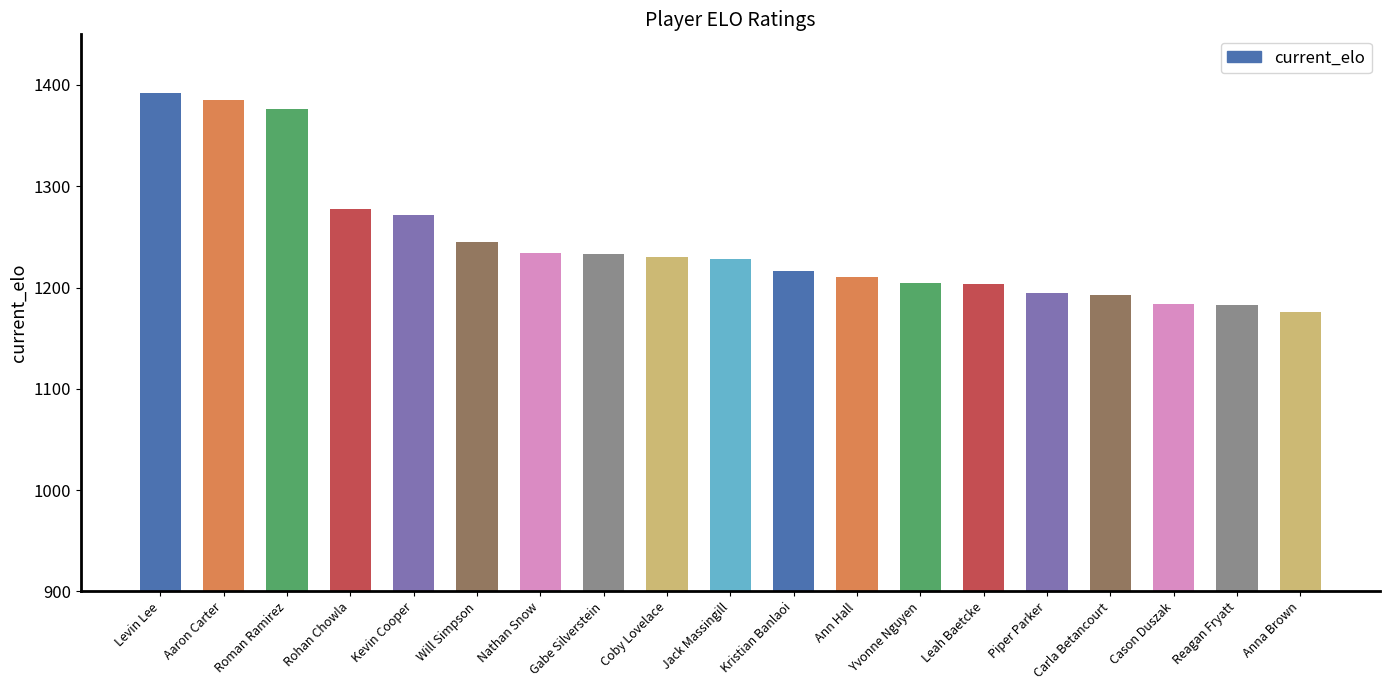

What is the difference between the second highest and second lowest values?

202.7